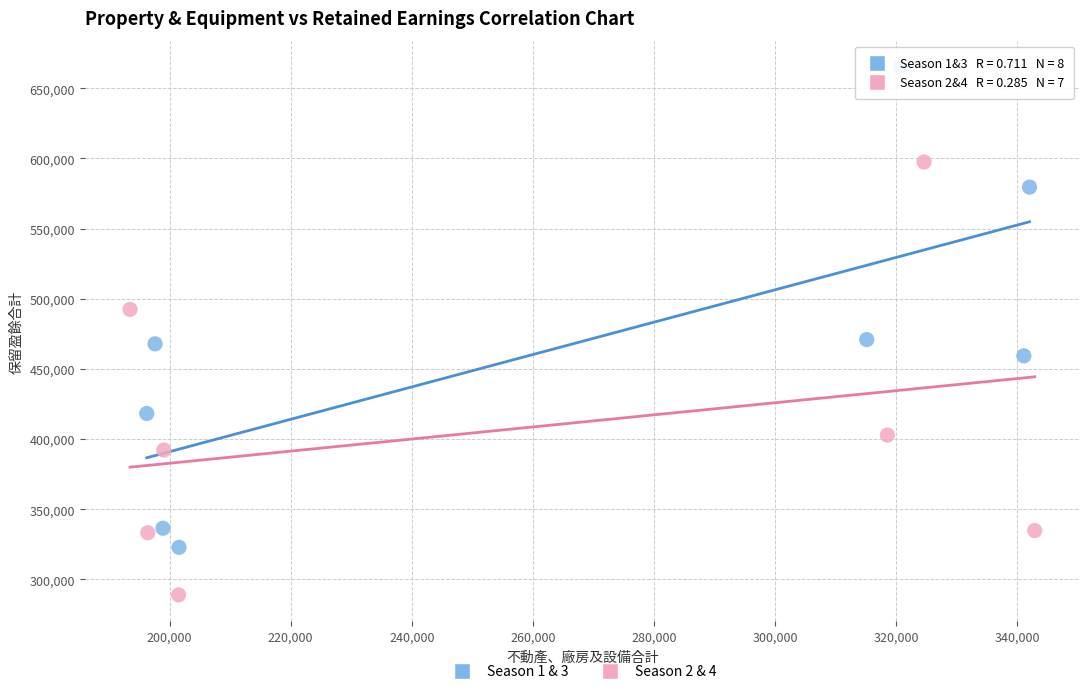

Which series reaches the maximum Y coordinate?

Season 1 & 3